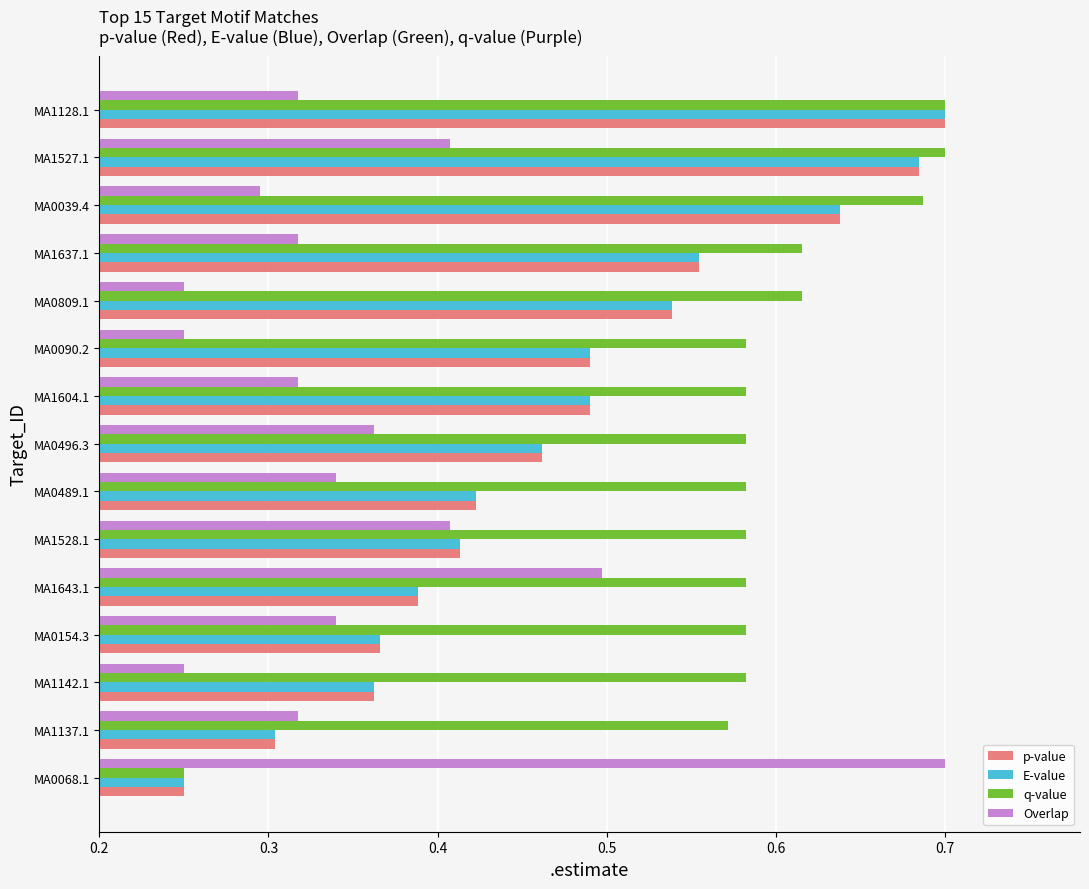

Which series changed the most between MA0090.2 and MA1128.1?

p-value